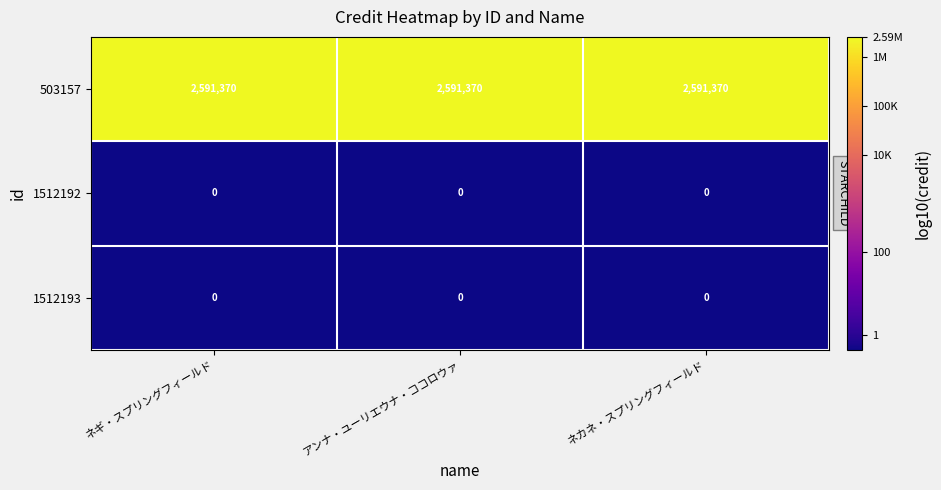

What is the maximum value shown in the chart?

2591370